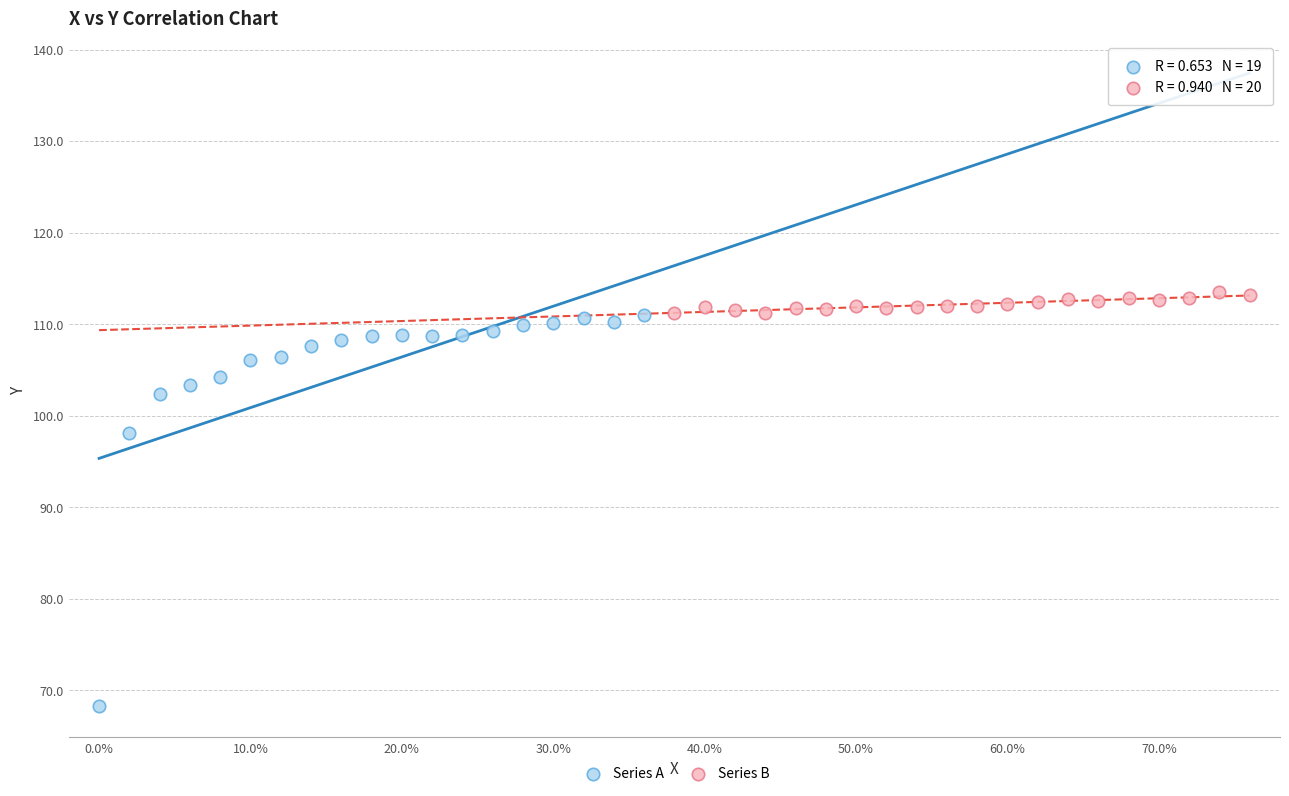

Which series reaches the minimum Y coordinate?

Series A